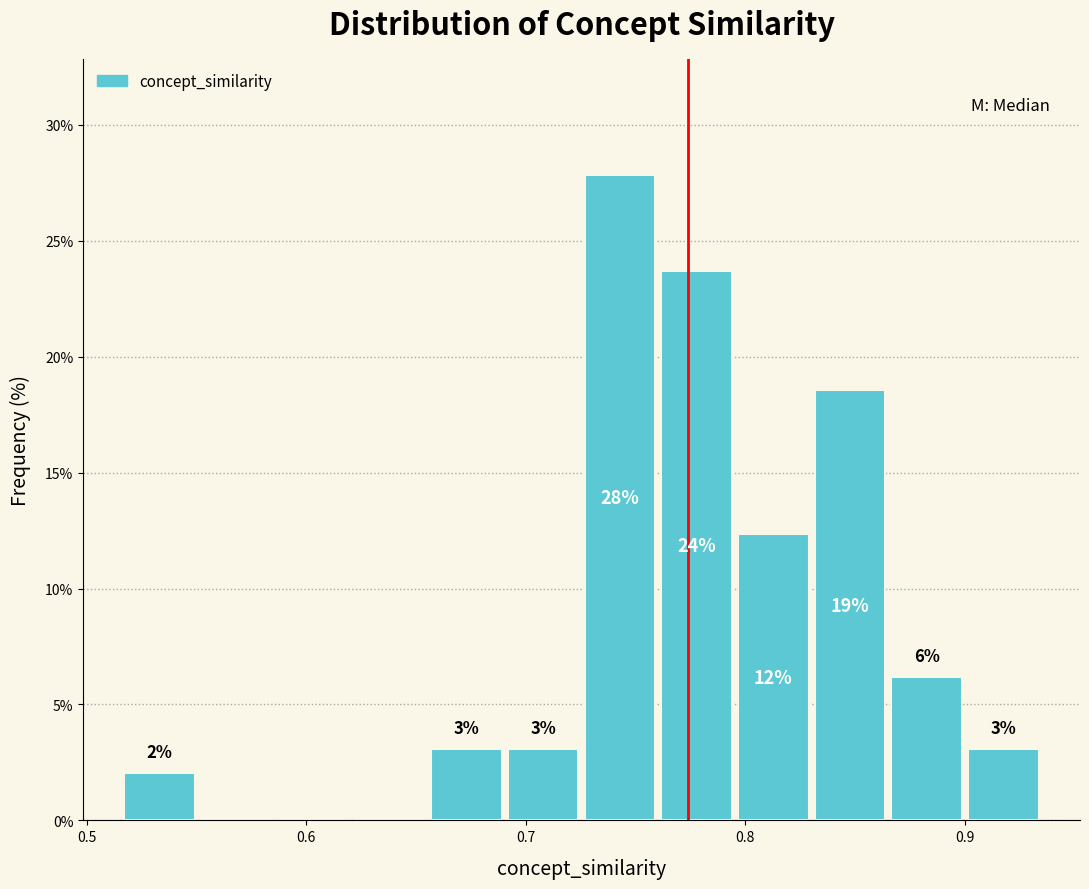

Around what value on the x-axis is the tallest bar? Give the approximate position of its centre, as read against the axis.

0.74